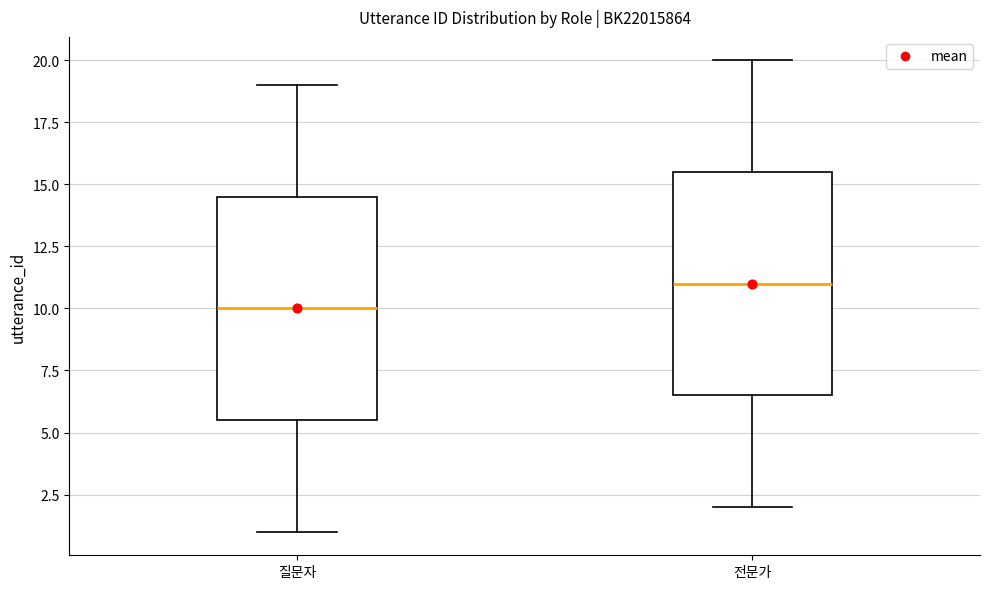

Reading left to right, transcribe this box plot: for each box, give where its median line is, the range the box spans, and where its two whiskers end, as read against the y-axis. The values are not printed on the chart, so give them approximately, as read against the axis.

질문자: median 10.0, box 5.5 to 14.5, whiskers 1.0 to 19.0
전문가: median 11.0, box 6.5 to 15.5, whiskers 2.0 to 20.0